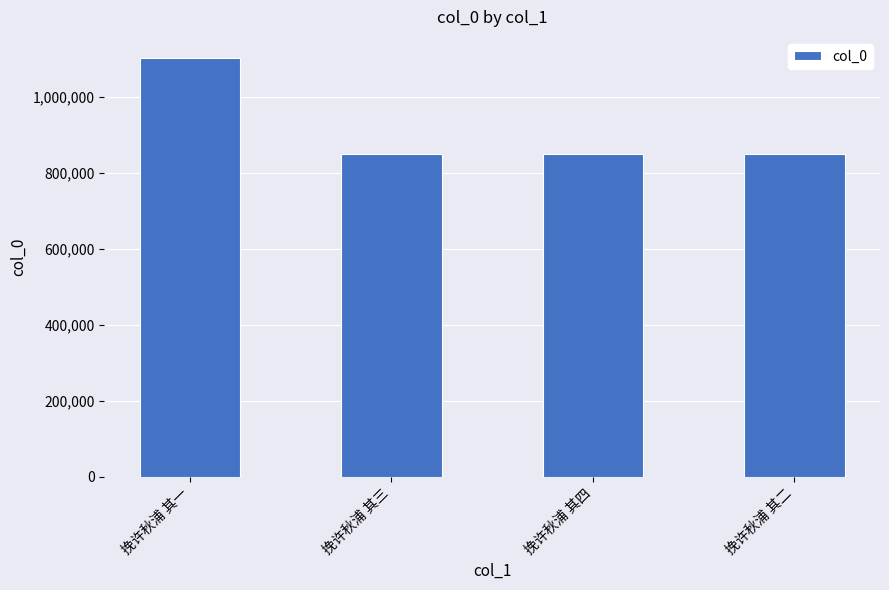

The value at 挽许秋浦 其二 is 1401705. True or false?

False